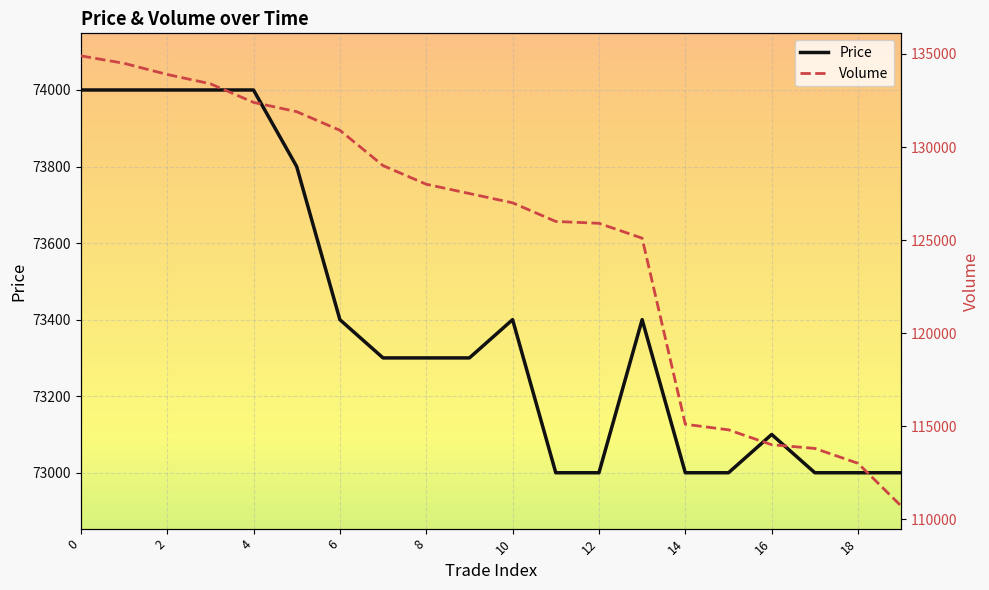

True or false: Price has more than 1 points higher than both neighbors.

True